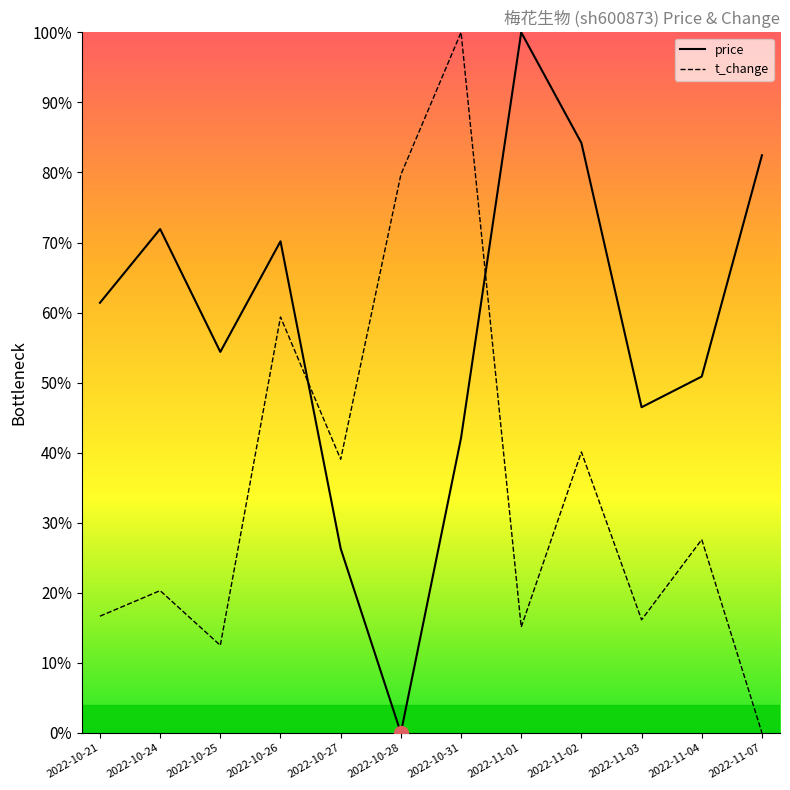

Reading right to left, list all the values displayed in this chart.

price: 0.8	0.5	0.5	0.8	1.0	0.4	0.0	0.3	0.7	0.5	0.7	0.6
t_change: 0.0	0.3	0.2	0.4	0.2	1.0	0.8	0.4	0.6	0.1	0.2	0.2